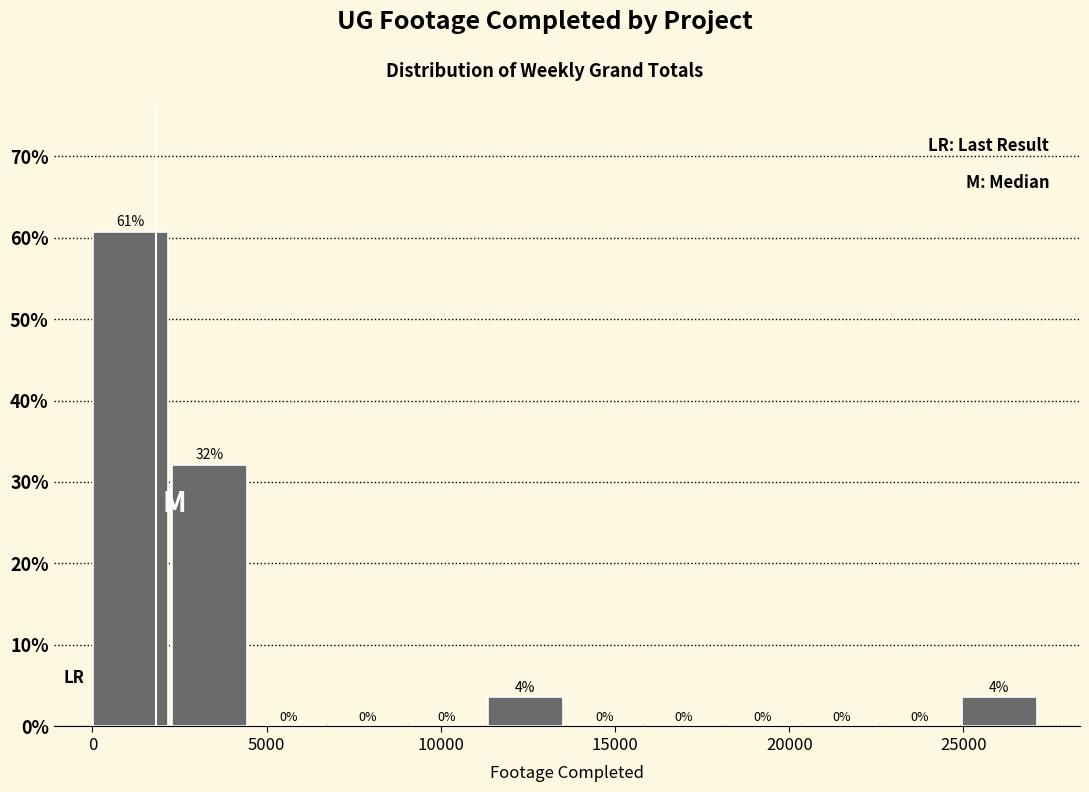

Over which range of the x-axis is the bar tallest?

0 to 2500